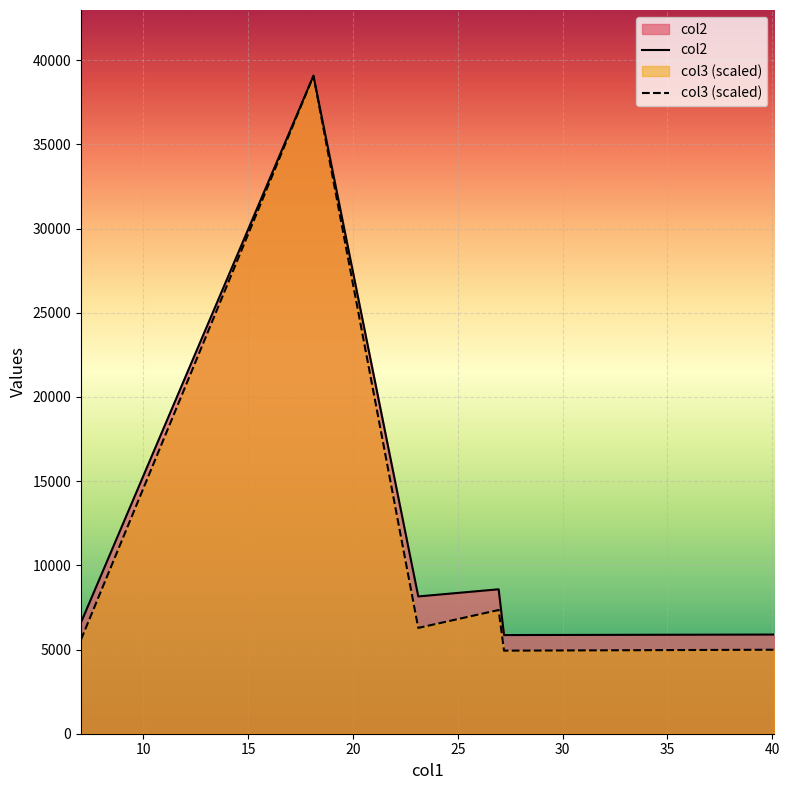

What are all the series names shown in the legend?

col2, col3 (scaled)